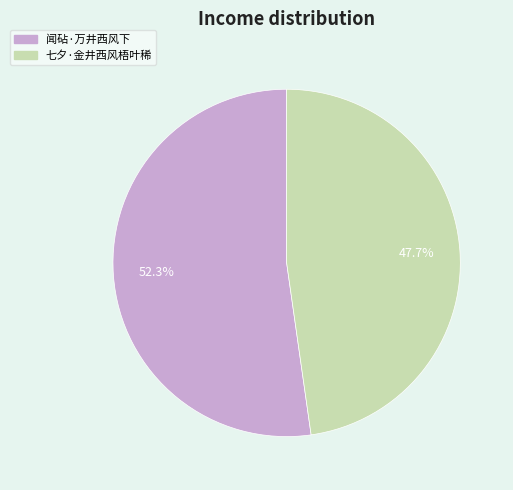

True or false: 闻砧·万井西风下 accounts for 66% of the total.

False